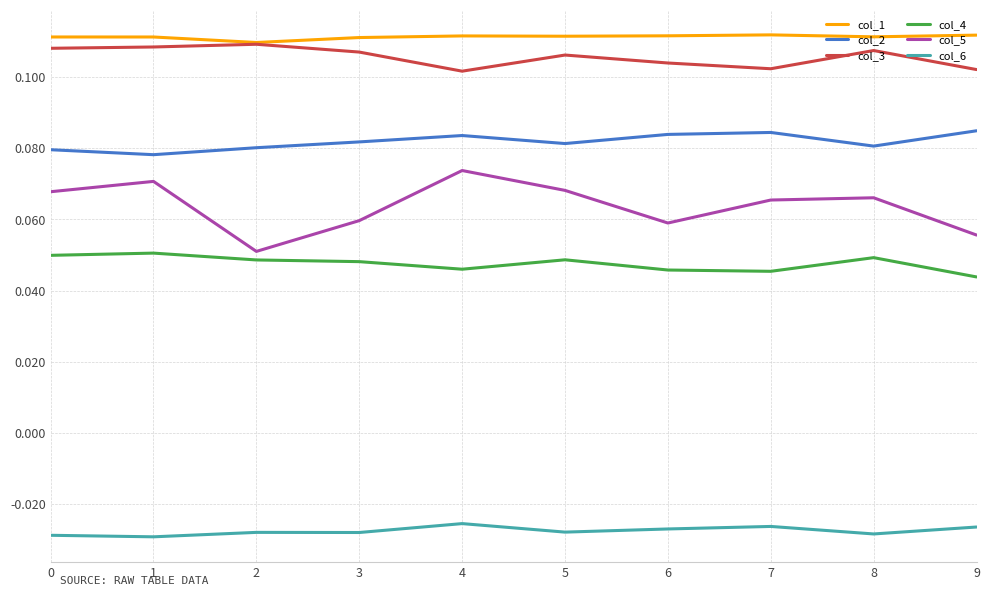

What is the total value across all series at 6?

0.4